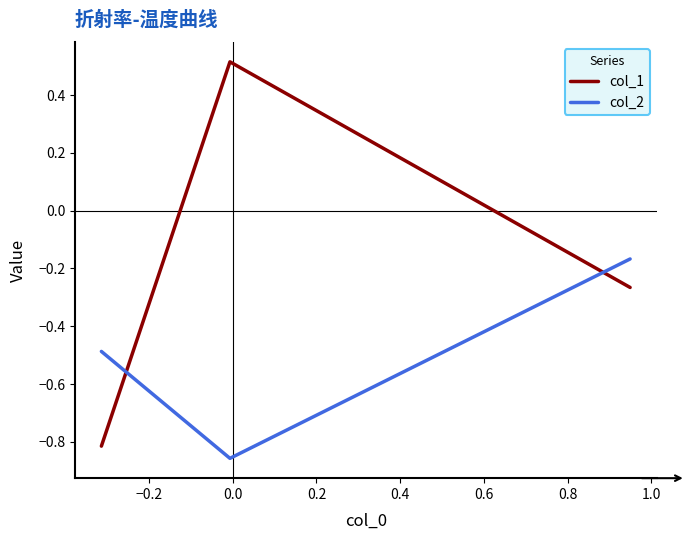

How many values in col_1 are above zero?

1